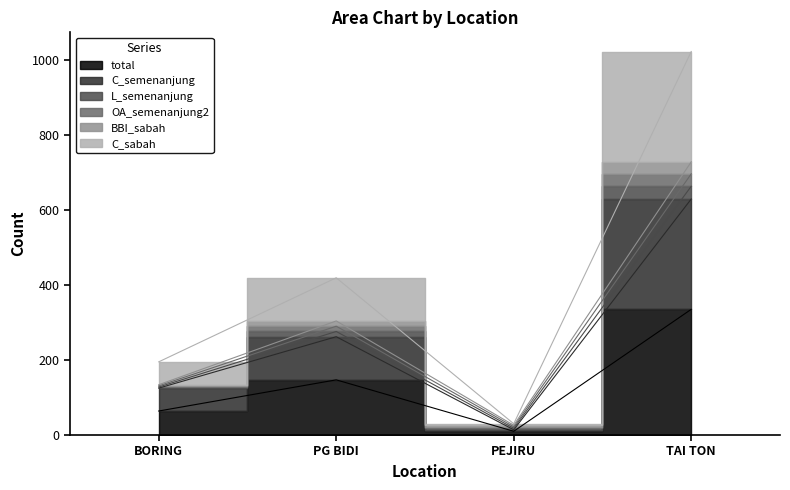

The value of C_sabah at TAI TON is 663. True or false?

True